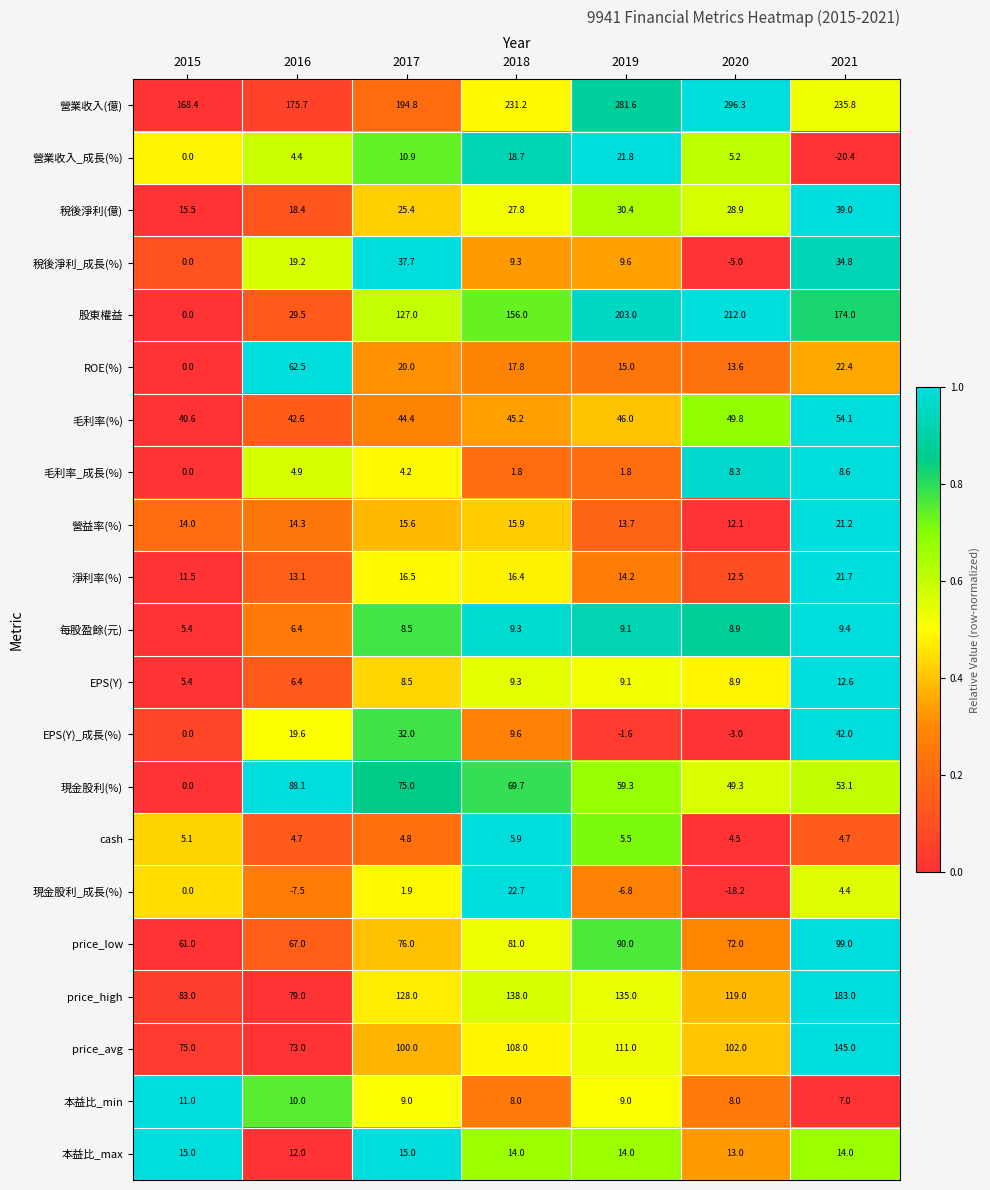

Which category has the lowest value across all series?

2021